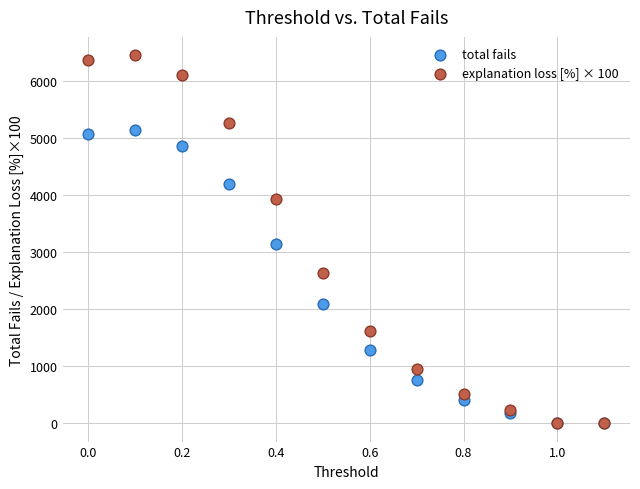

What are all the series names shown in the legend?

total fails, explanation loss [%] × 100